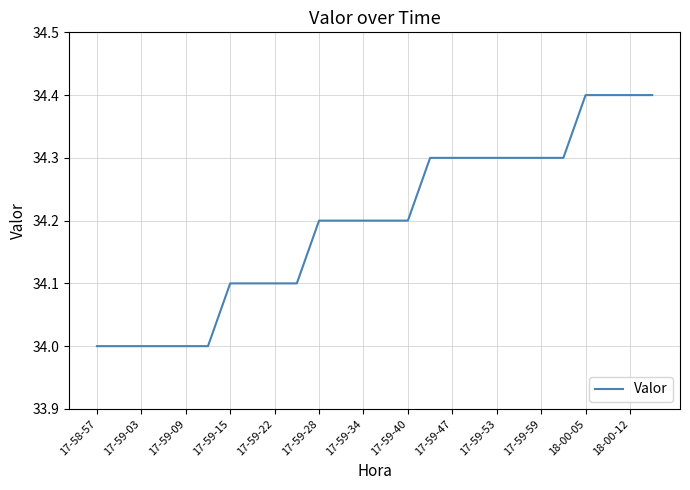

Reading left to right, what are all the values shown in this chart?

34.0	34.0	34.0	34.0	34.0	34.0	34.1	34.1	34.1	34.1	34.2	34.2	34.2	34.2	34.2	34.3	34.3	34.3	34.3	34.3	34.3	34.3	34.4	34.4	34.4	34.4